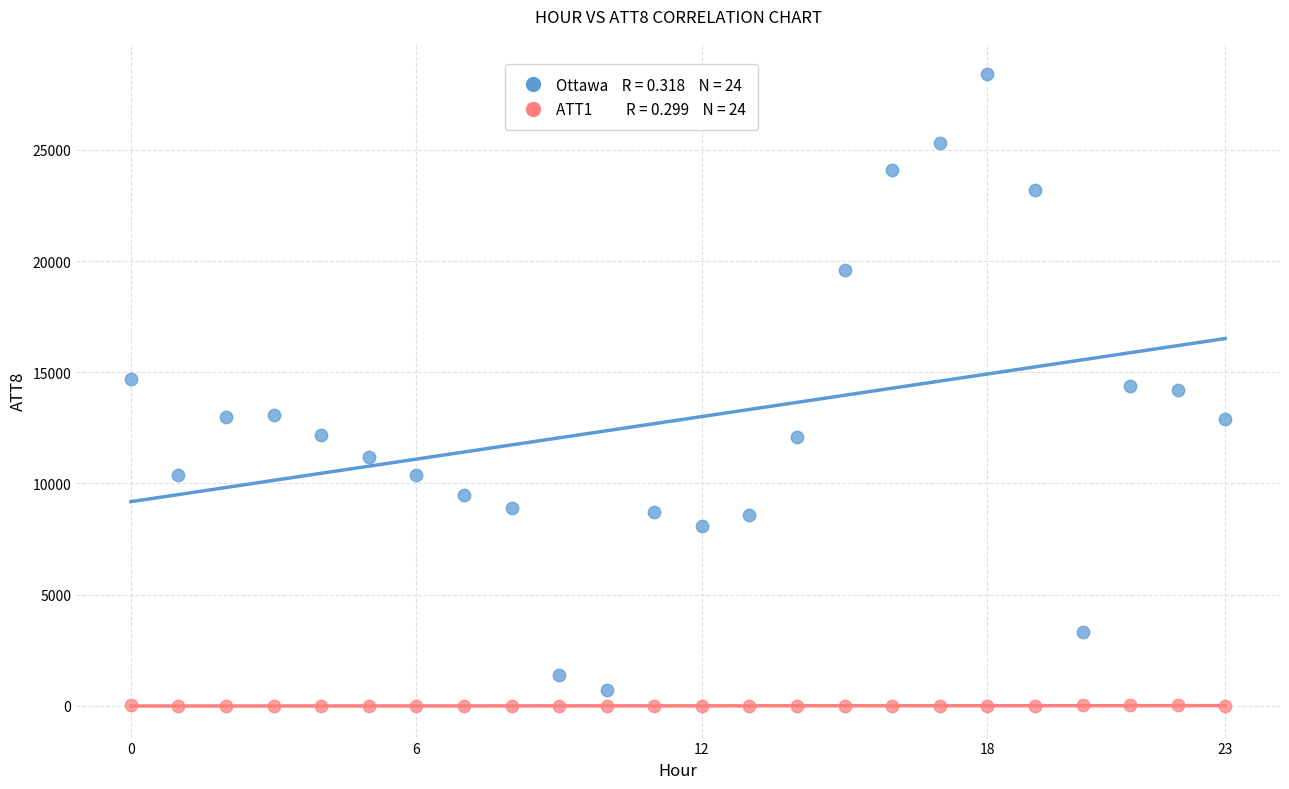

Across all data points, what is the range of Y values (max minus min)?

28410.0